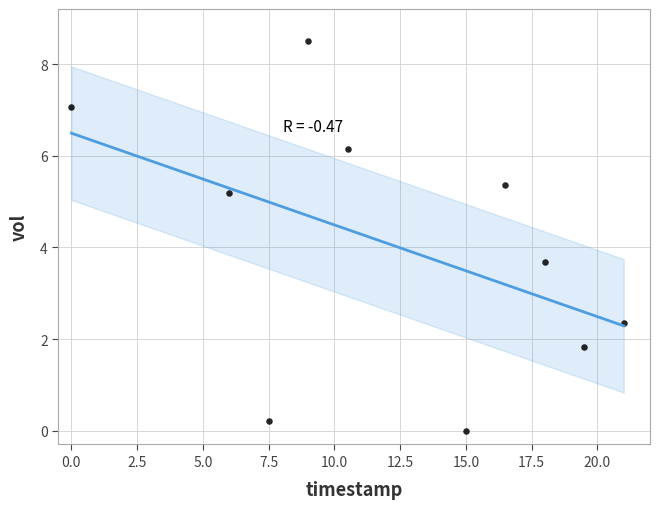

What is the range of Y values (max minus min)?

8.5